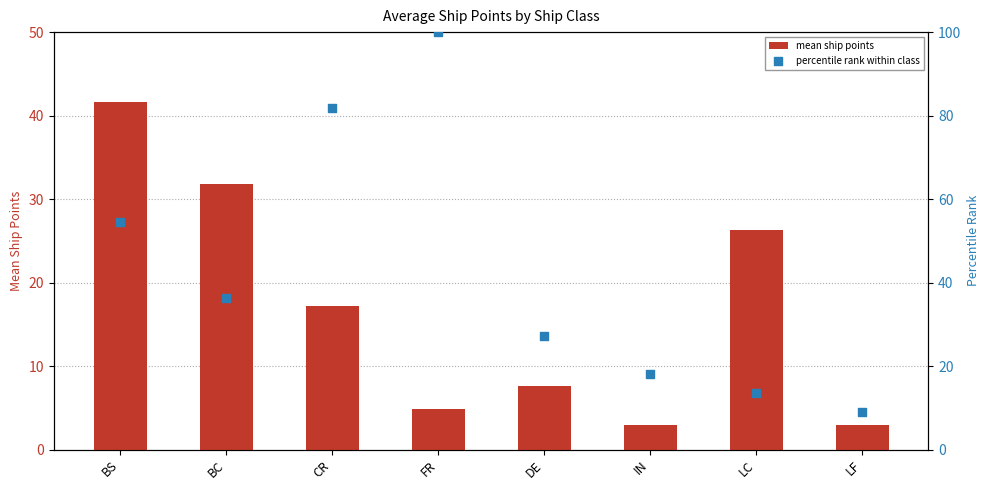

What is the total value across all series at BS?

96.2